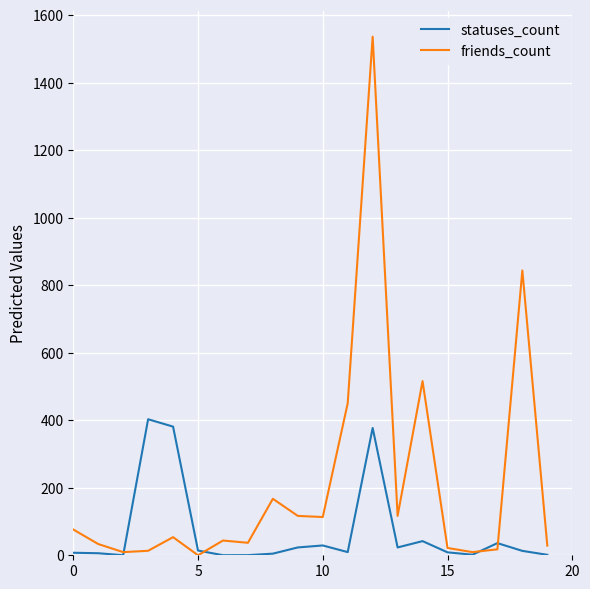

What is the greatest value displayed?

1536.3